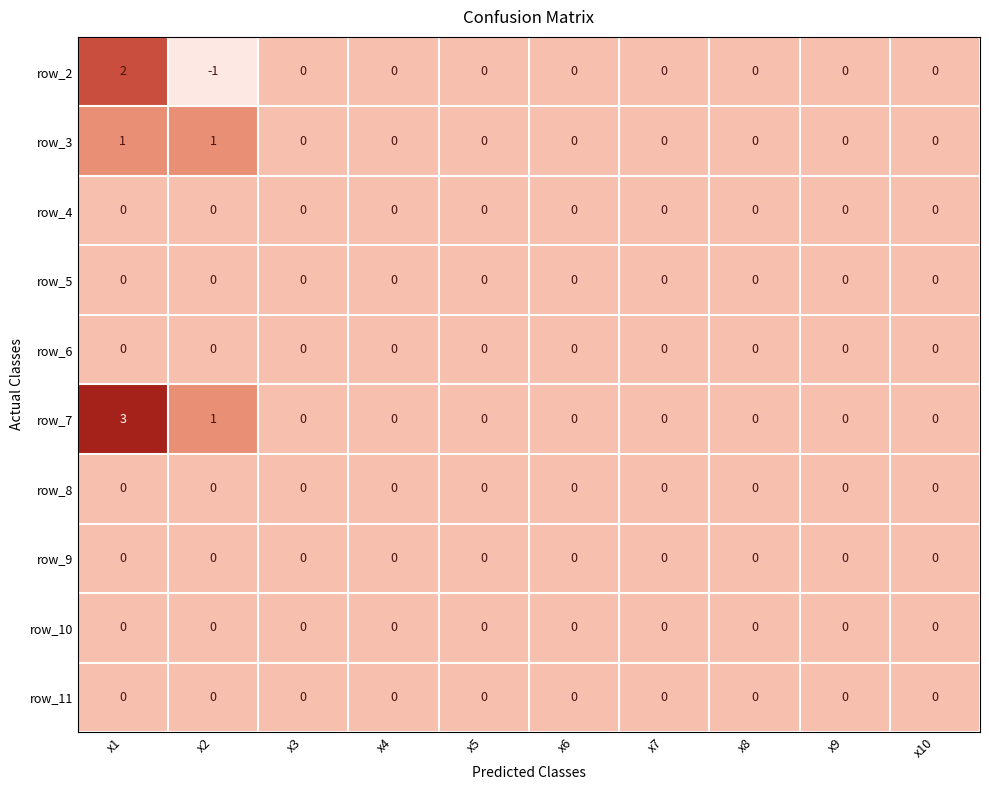

Which label corresponds to the largest value in the chart?

x1